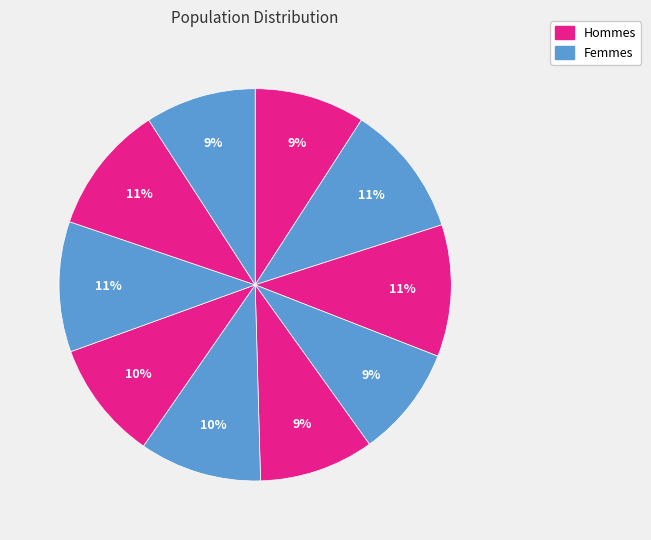

How many segments does this pie chart have?

10